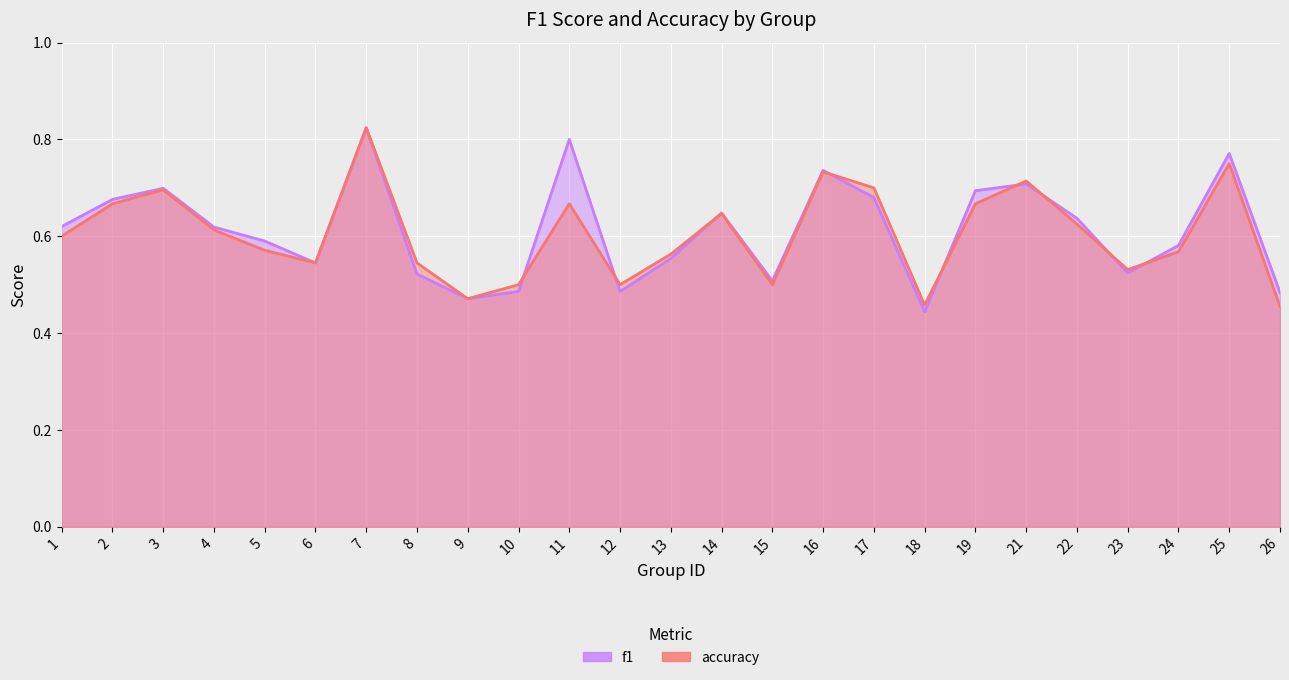

What is the value of the accuracy point at the 1st from the left?

0.6